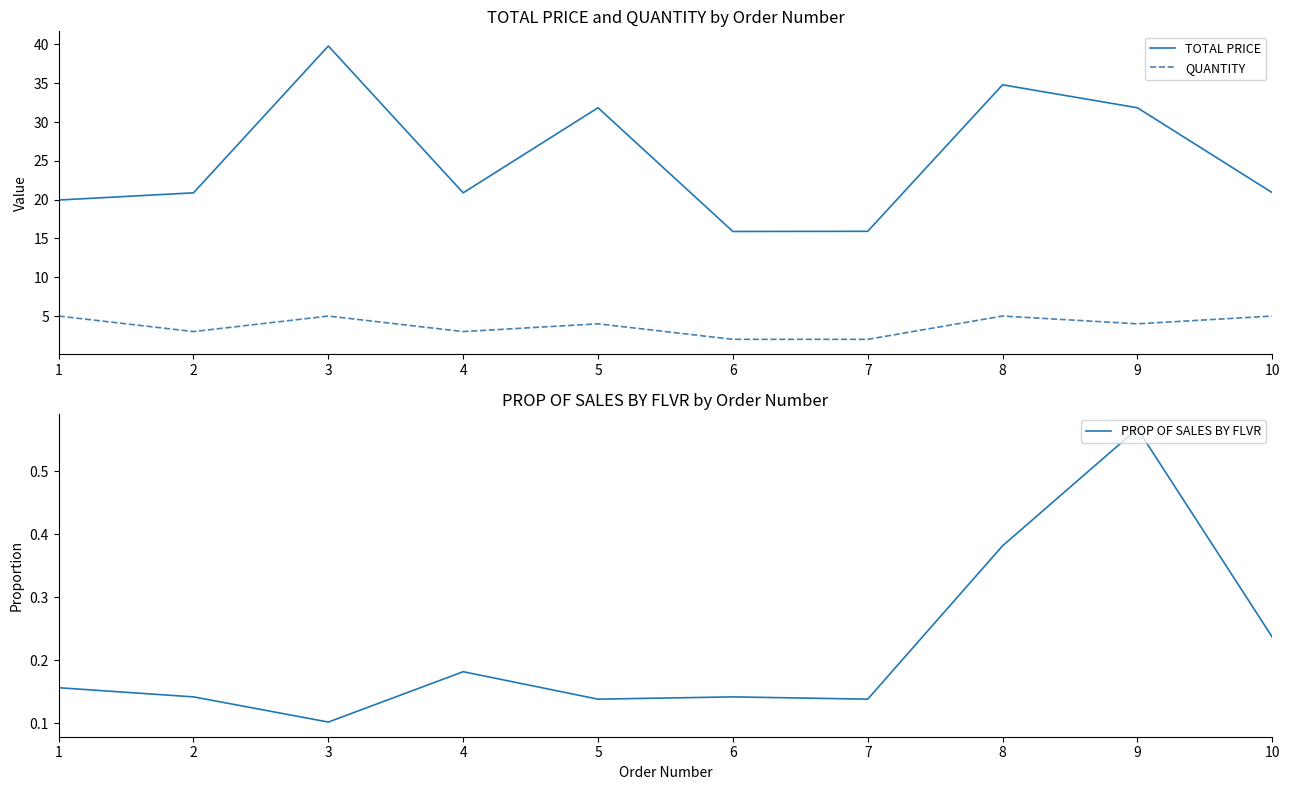

What is the total value across all series at 1?

25.1